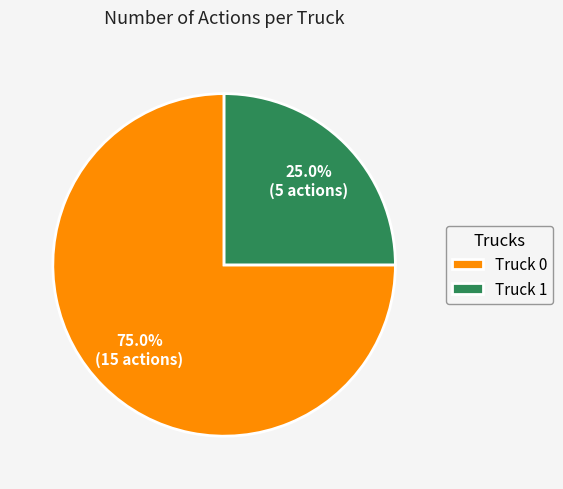

To the nearest percent, what is the difference between the largest and smallest slice percentages?

50%